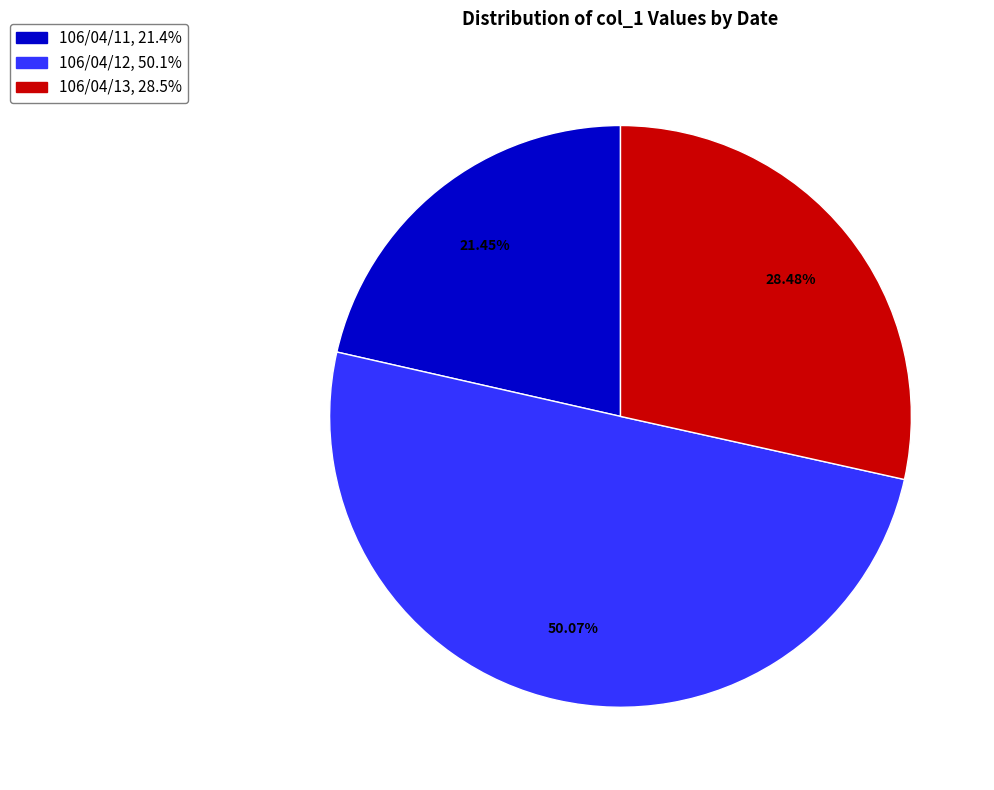

Which category has the smallest portion of the pie?

106/04/11